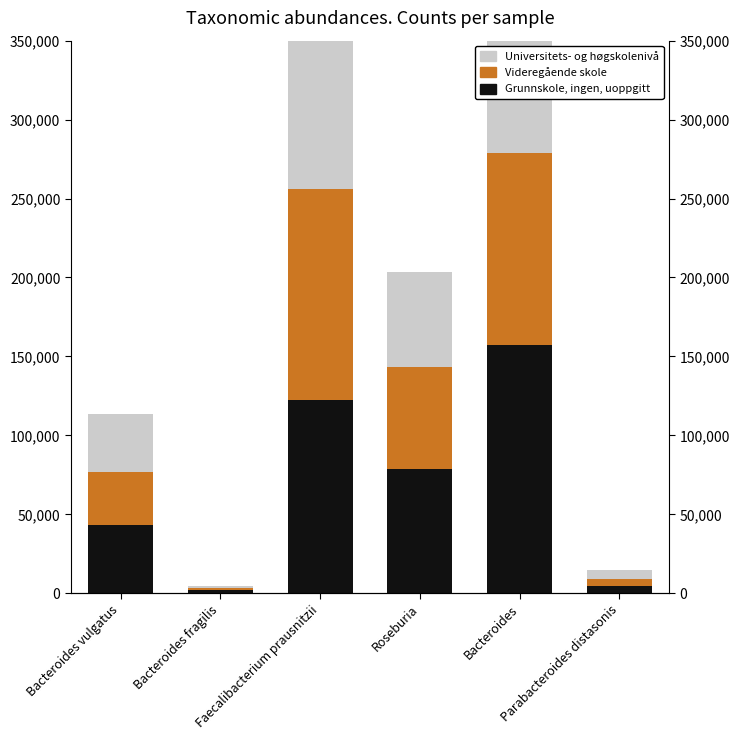

Which series changed the most between Bacteroides fragilis and Roseburia?

Grunnskole, ingen, uoppgitt